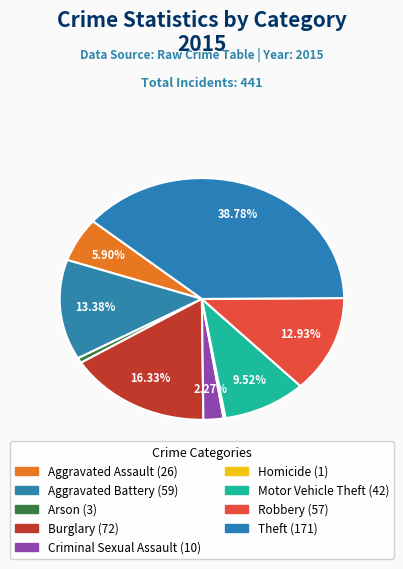

Is there a majority slice in this chart?

No